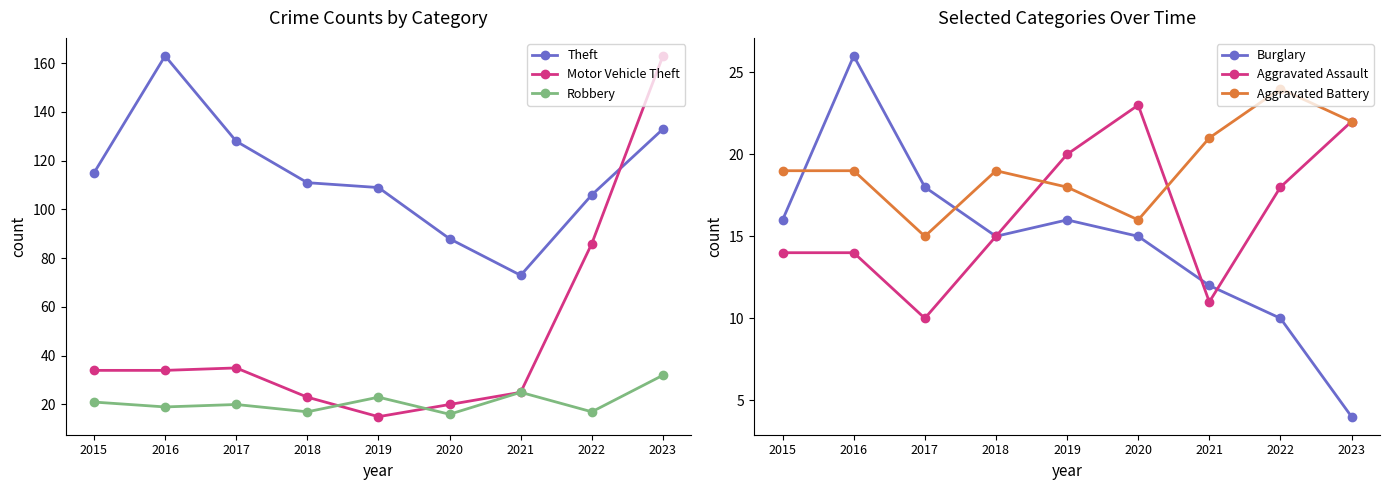

At which category is the sum across all series the highest?

2023